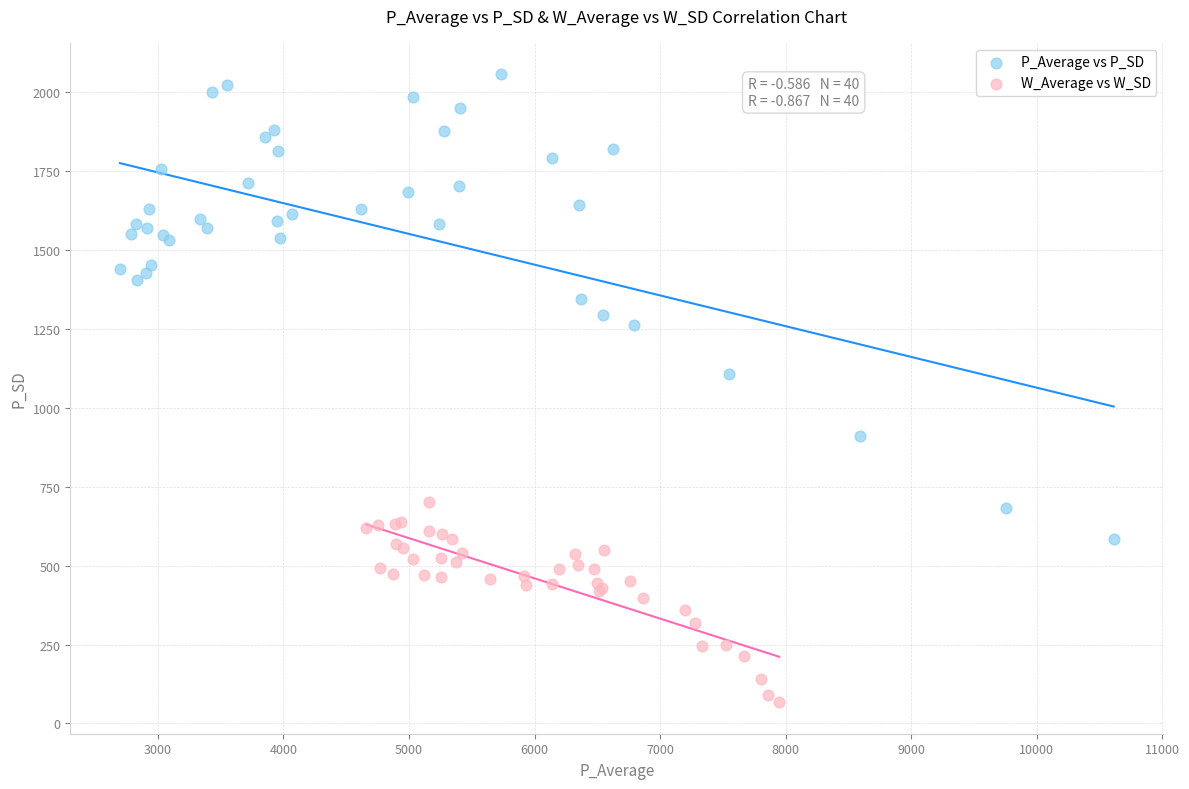

Which series contains the highest Y value?

P_Average vs P_SD